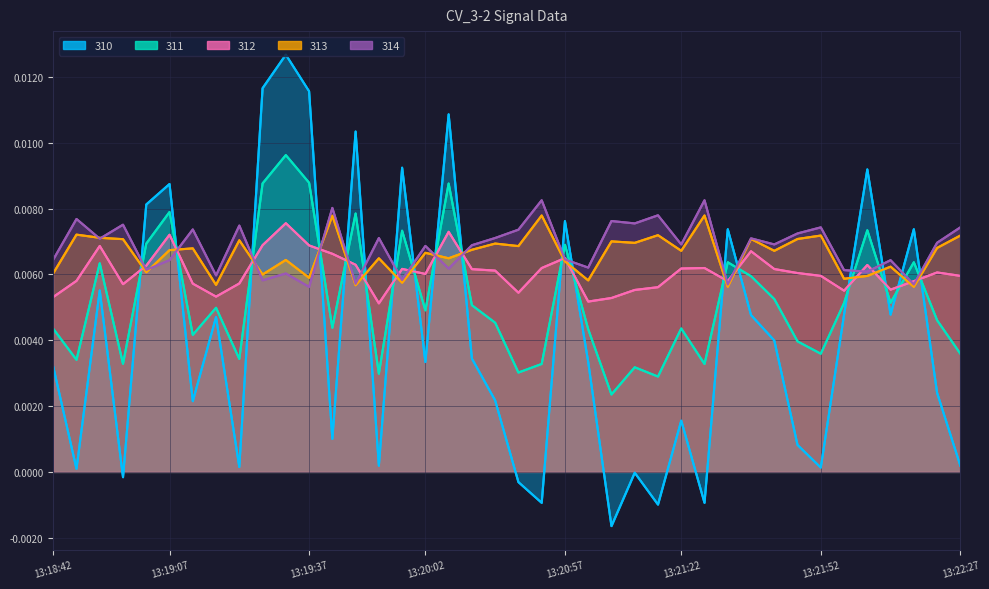

Which category has the lowest value in the 312 series?

2021-09-15 13:19:52